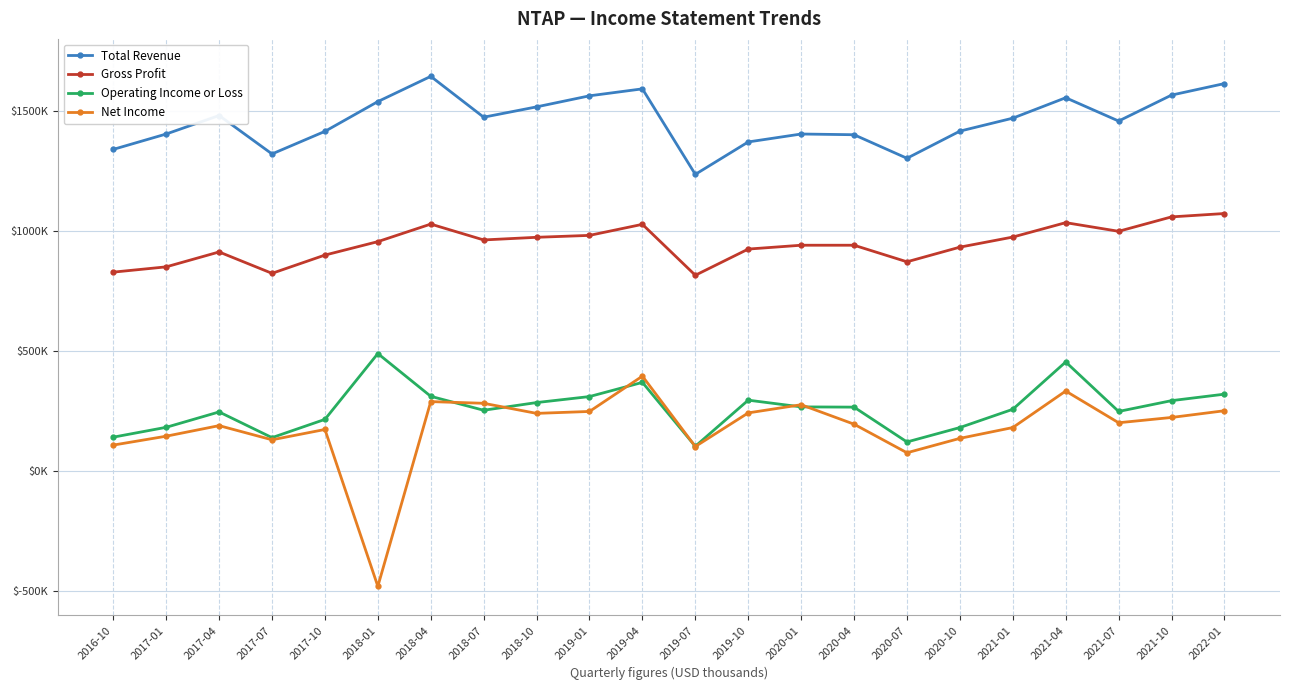

What is the greatest value displayed?

1644000